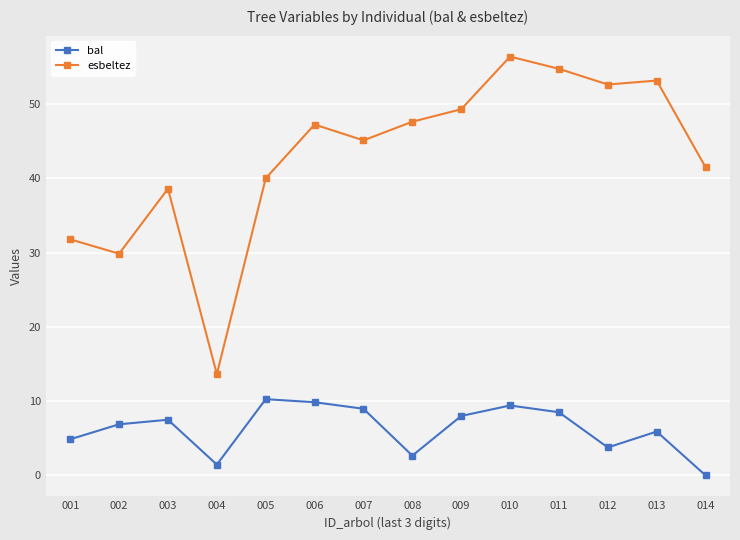

What is the minimum value for esbeltez?

13.6